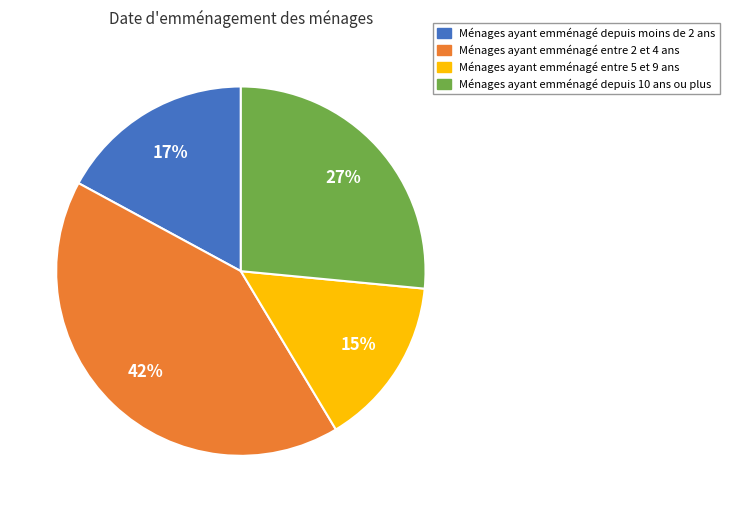

To the nearest percent, what percentage of the pie is Ménages ayant emménagé depuis 10 ans ou plus?

27%